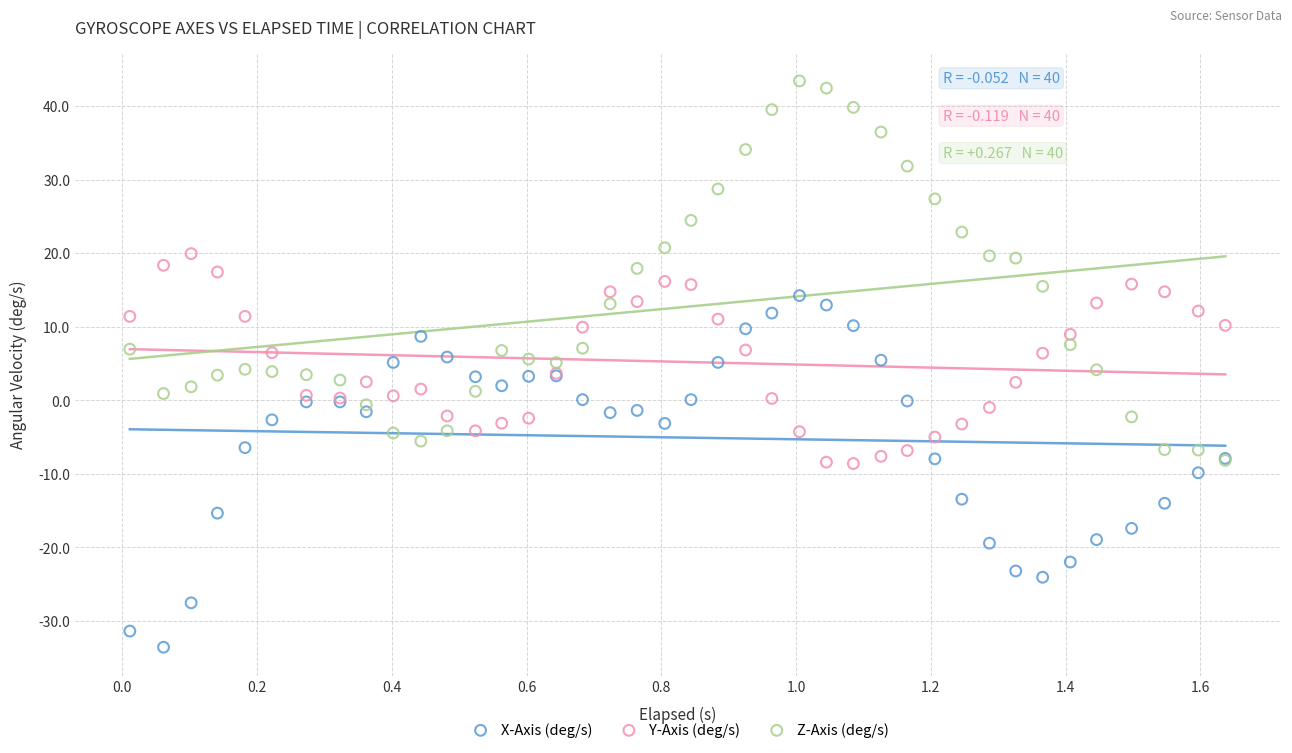

Which series has the largest Y range (max minus min)?

Z-Axis (deg/s)